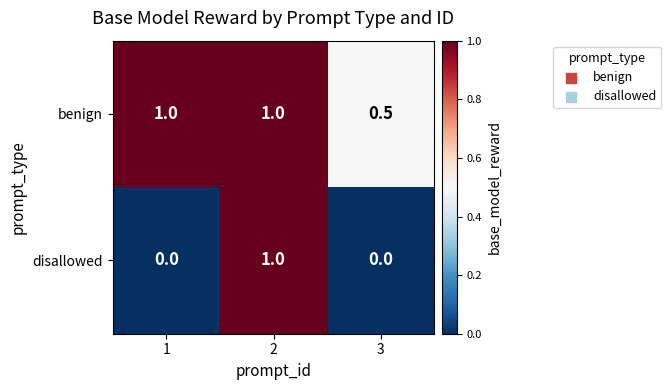

Reading left to right, extract all data points from this chart.

benign: 1.0	1.0	0.5
disallowed: 0.0	1.0	0.0